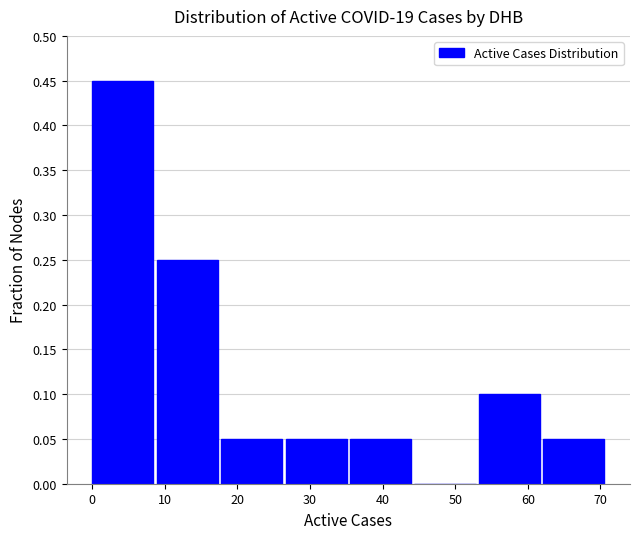

Over which range of the x-axis is the bar tallest?

0 to 9